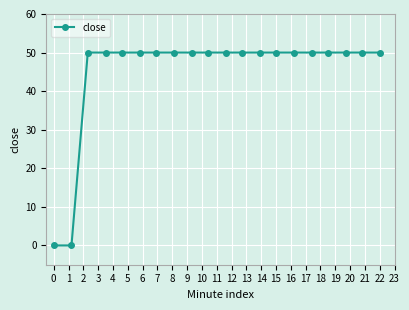

Is this an area chart (filled region under the line)?

No